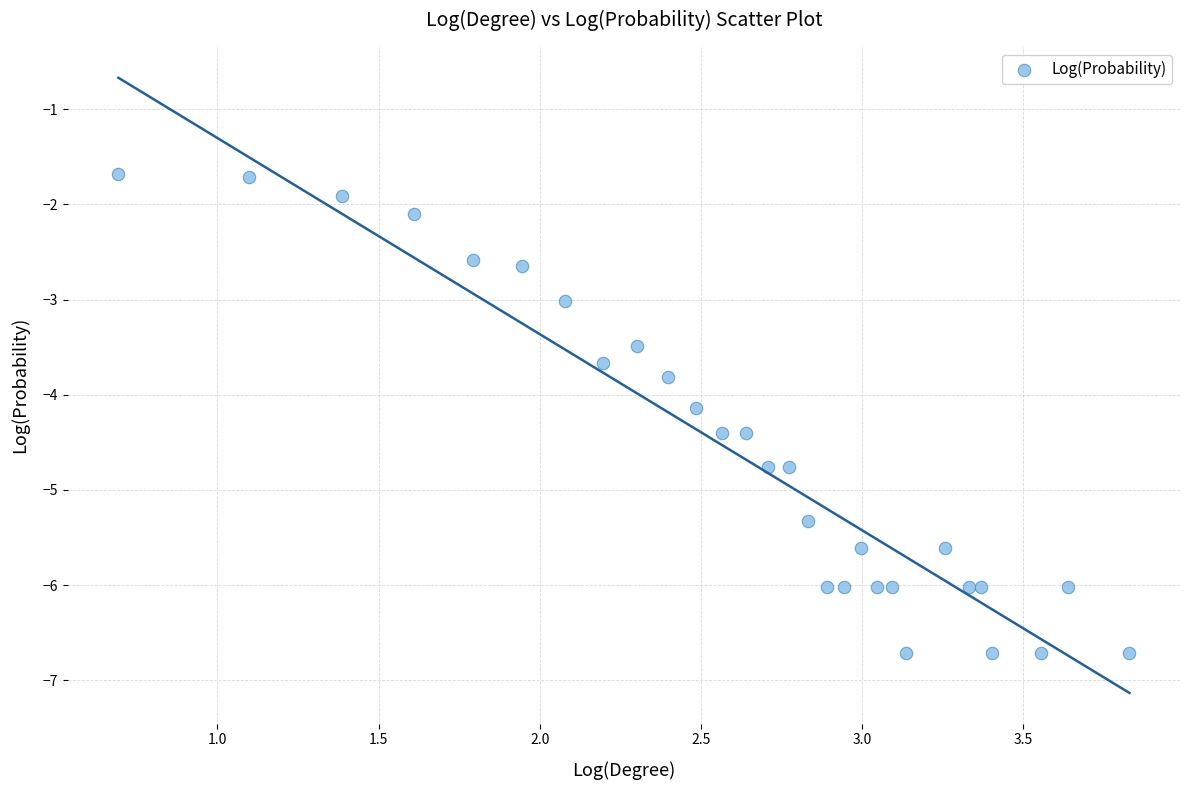

What is the range of Y values (max minus min)?

5.0